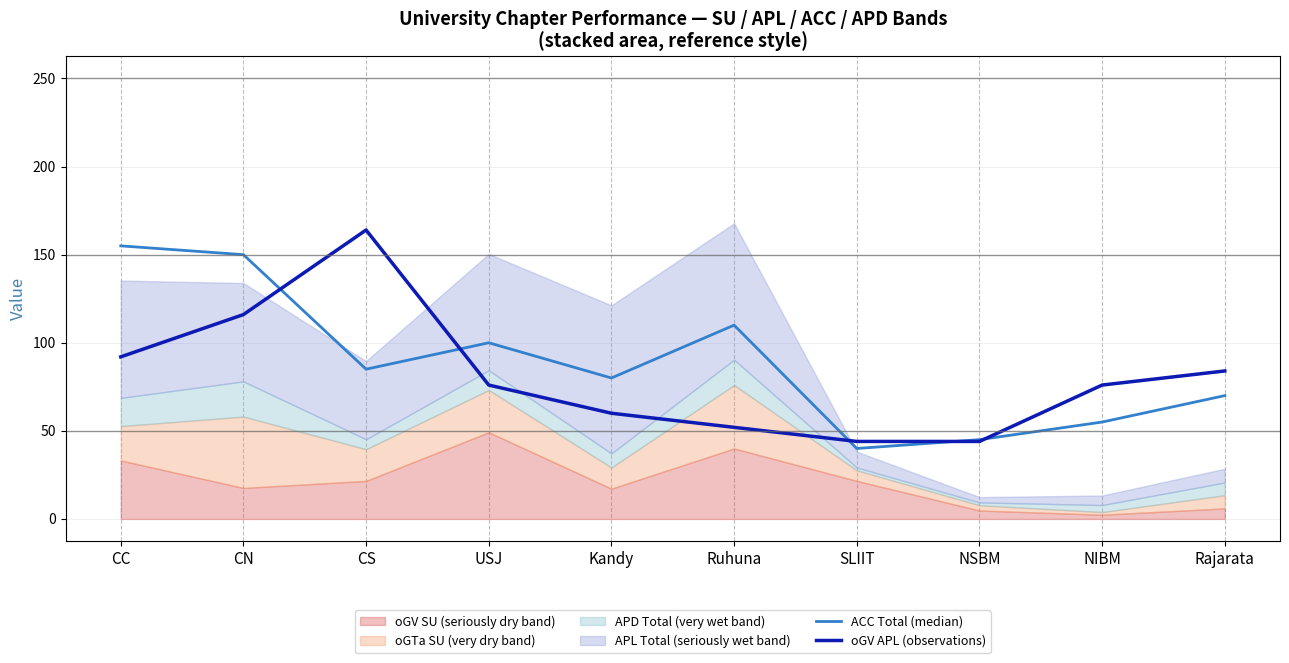

How many data points in oGV APL (observations) are less than 76?

4